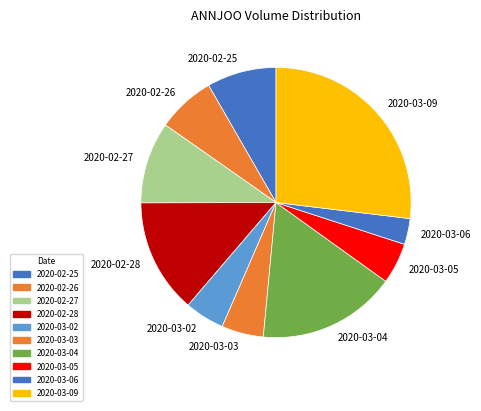

Which slice is the largest?

2020-03-09